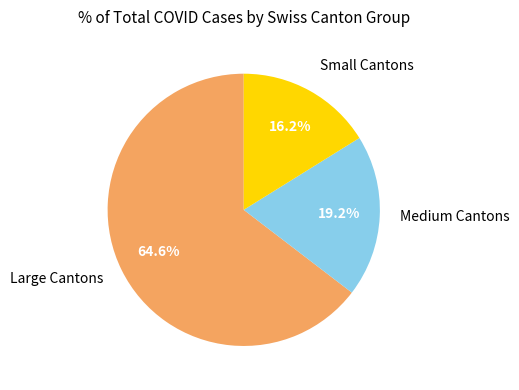

What percentage is NOT represented by Small Cantons?

83.8%